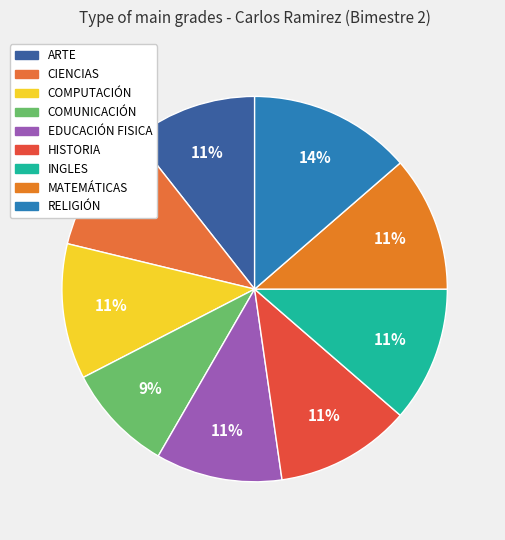

Do RELIGIÓN and INGLES together represent more than half of the pie?

No